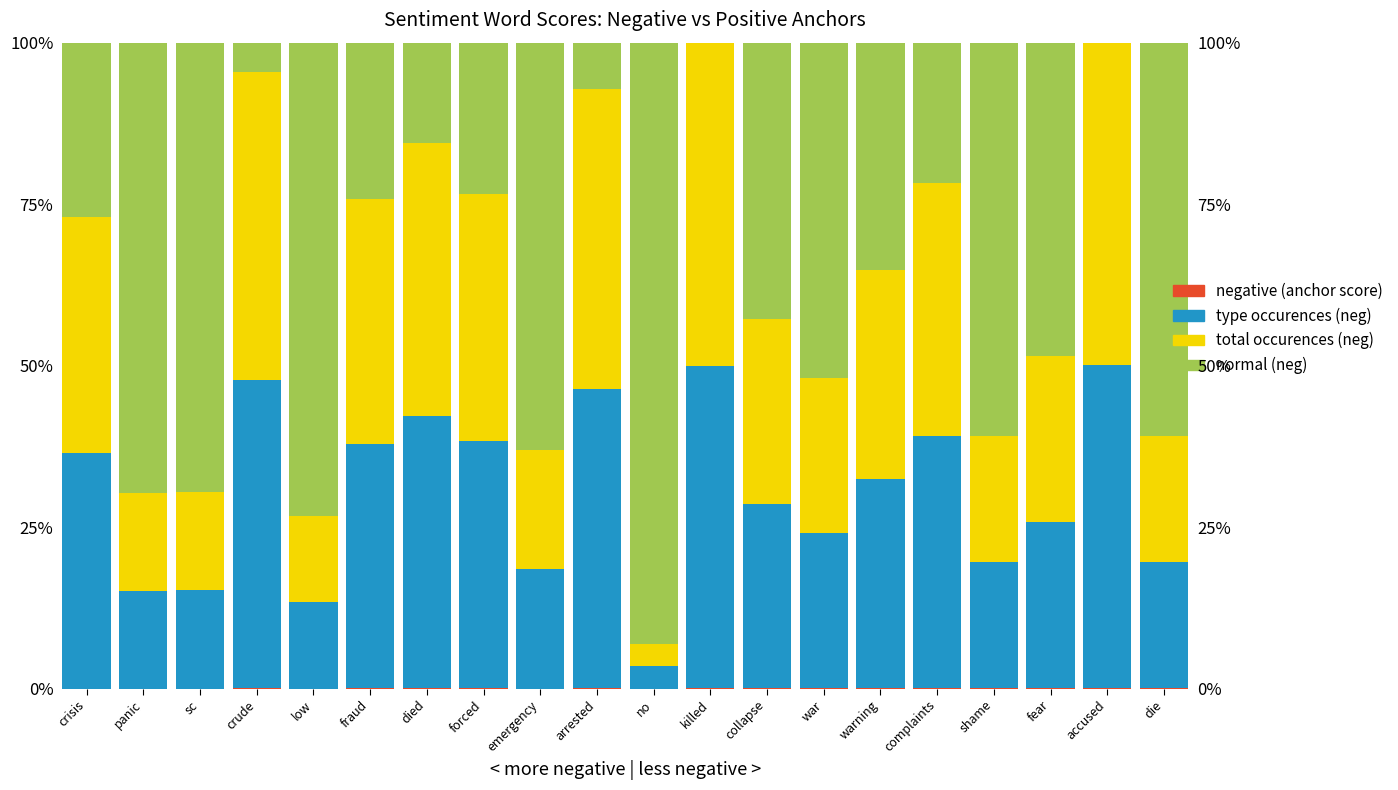

Which series has the widest spread of values?

normal (neg)